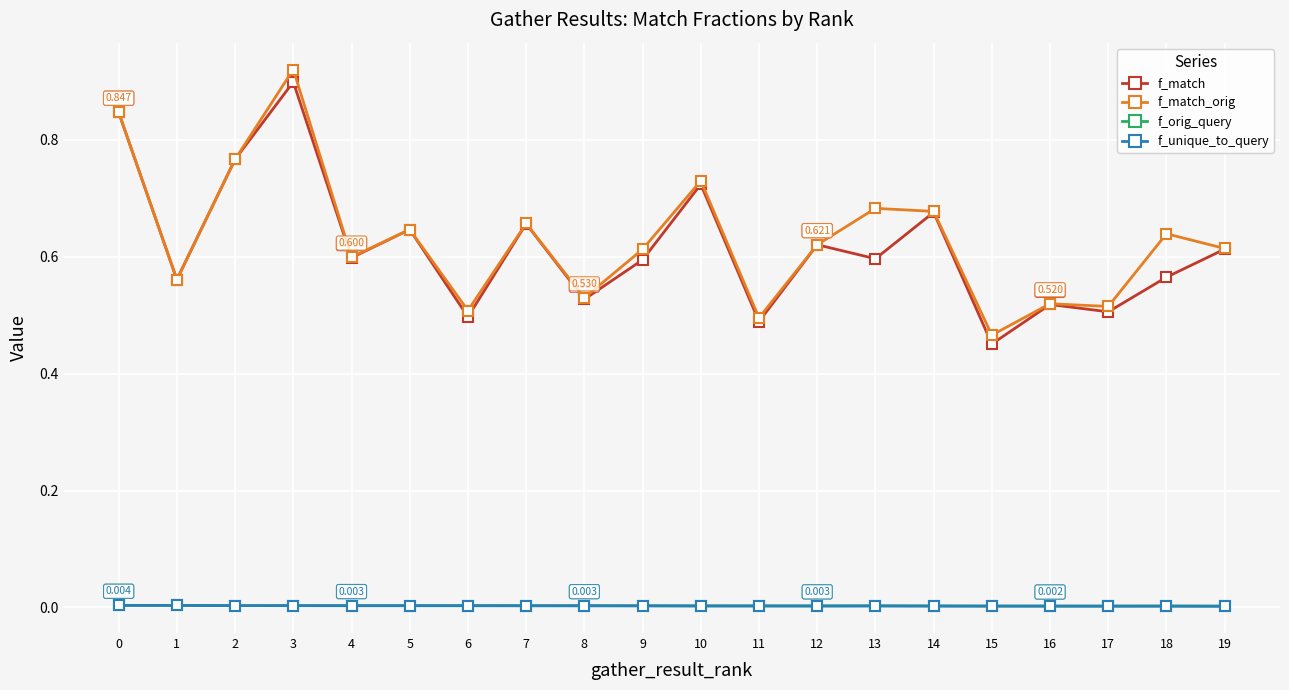

True or false: f_unique_to_query has more than 0 interior local peaks.

True